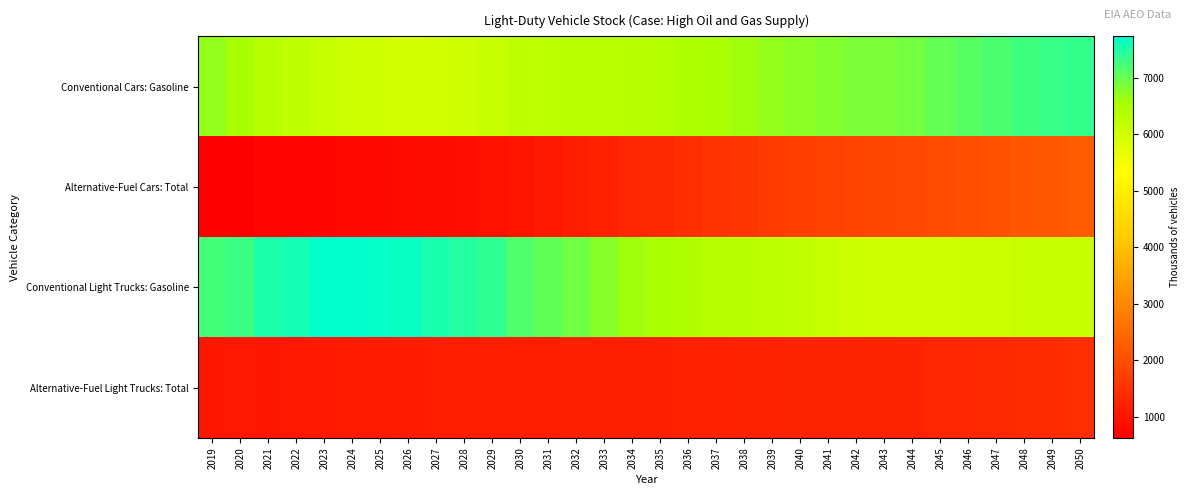

Reading right to left, list all the values displayed in this chart.

Conventional Cars: Gasoline: 2050=7356.6	2049=7328.0	2048=7282.7	2047=7184.3	2046=7104.9	2045=7026.3	2044=6924.5	2043=6863.7	2042=6851.8	2041=6801.1	2040=6744.5	2039=6705.1	2038=6620.4	2037=6535.9	2036=6466.3	2035=6377.5	2034=6341.5	2033=6317.5	2032=6298.8	2031=6269.2	2030=6223.9	2029=6115.7	2028=6038.1	2027=5984.6	2026=5948.5	2025=6009.2	2024=6062.4	2023=6137.2	2022=6226.9	2021=6354.1	2020=6571.3	2019=6710.0
Alternative-Fuel Cars: Total: 2050=2228.2	2049=2181.7	2048=2131.3	2047=2067.2	2046=2010.3	2045=1954.4	2044=1895.7	2043=1851.2	2042=1817.1	2041=1769.6	2040=1717.9	2039=1662.3	2038=1592.5	2037=1518.0	2036=1445.5	2035=1370.5	2034=1299.1	2033=1229.8	2032=1161.1	2031=1092.2	2030=1011.4	2029=941.0	2028=891.9	2027=854.1	2026=829.9	2025=816.4	2024=771.9	2023=738.1	2022=725.1	2021=730.1	2020=648.8	2019=625.9
Conventional Light Trucks: Gasoline: 2050=6124.4	2049=6104.6	2048=6108.0	2047=6056.9	2046=6044.6	2045=6023.5	2044=6015.1	2043=6018.6	2042=6079.1	2041=6136.0	2040=6210.4	2039=6291.8	2038=6331.0	2037=6375.5	2036=6455.0	2035=6512.5	2034=6613.6	2033=6783.1	2032=6937.2	2031=7050.3	2030=7176.0	2029=7392.2	2028=7470.6	2027=7554.8	2026=7660.7	2025=7706.8	2024=7738.2	2023=7711.7	2022=7589.3	2021=7542.2	2020=7319.9	2019=7254.7
Alternative-Fuel Light Trucks: Total: 2050=1434.5	2049=1409.7	2048=1388.1	2047=1357.8	2046=1334.7	2045=1313.0	2044=1292.5	2043=1277.5	2042=1274.6	2041=1269.5	2040=1266.3	2039=1259.6	2038=1243.8	2037=1228.1	2036=1217.3	2035=1201.6	2034=1194.1	2033=1194.3	2032=1190.8	2031=1179.1	2030=1170.6	2029=1176.4	2028=1168.6	2027=1162.4	2026=1144.8	2025=1099.3	2024=1103.7	2023=1078.9	2022=1048.5	2021=1026.7	2020=1043.0	2019=1030.9